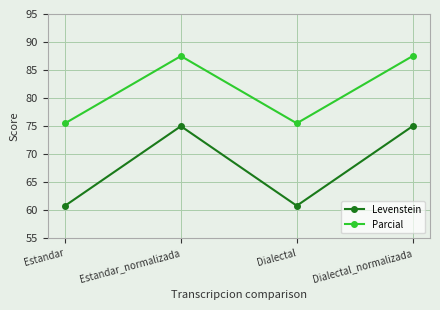

How many values in the Parcial series are below 87?

2